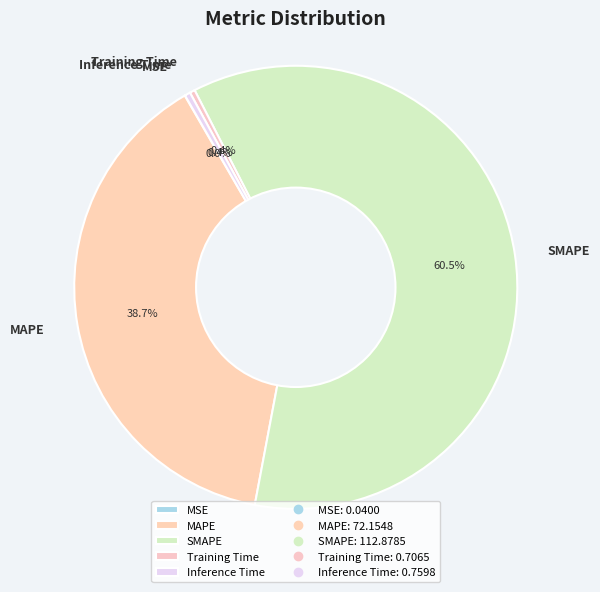

Does Inference Time account for over 50% of the chart?

No